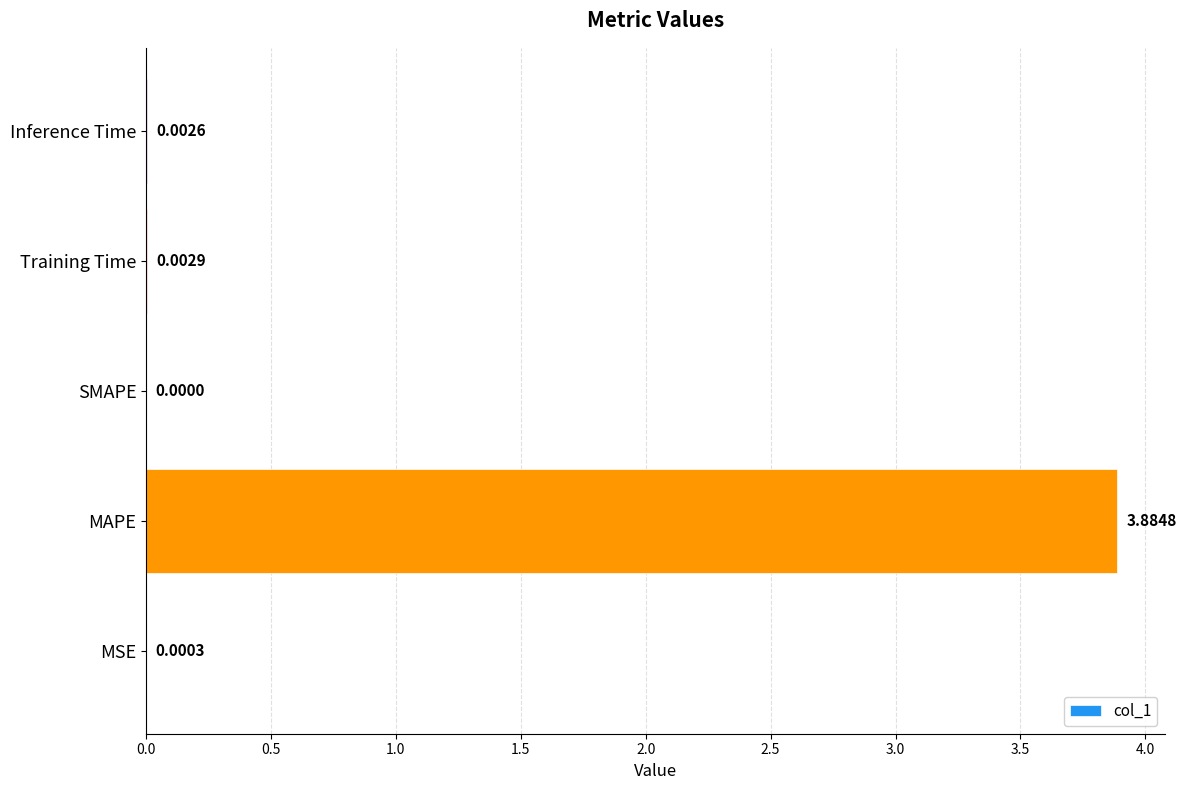

Are the bars horizontal?

Yes